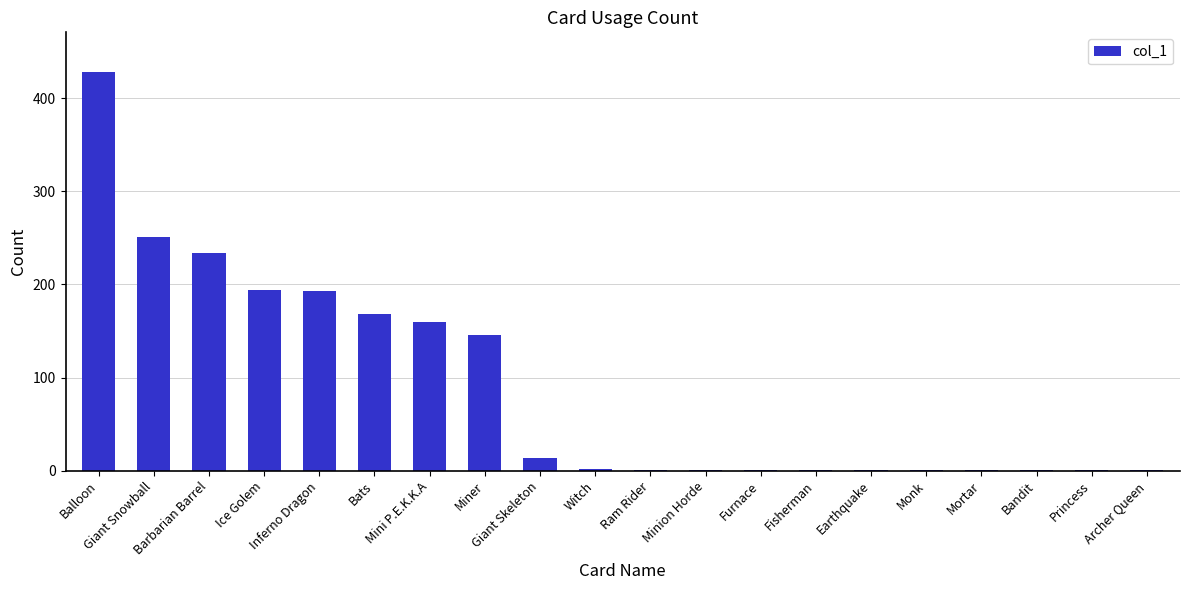

What is the maximum value shown in the chart?

428